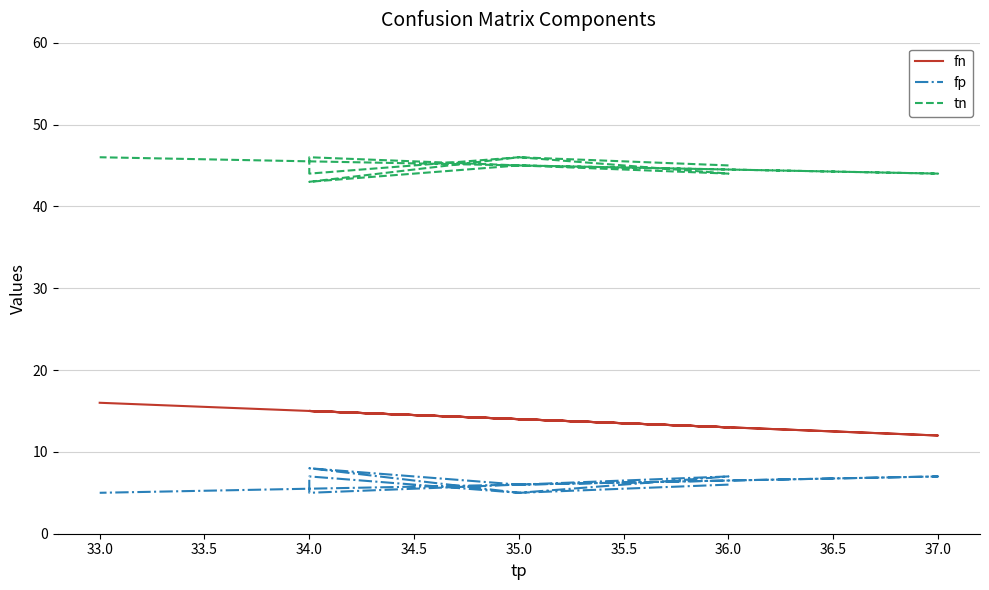

What is the value of the fp point at the 6th from the left?

5